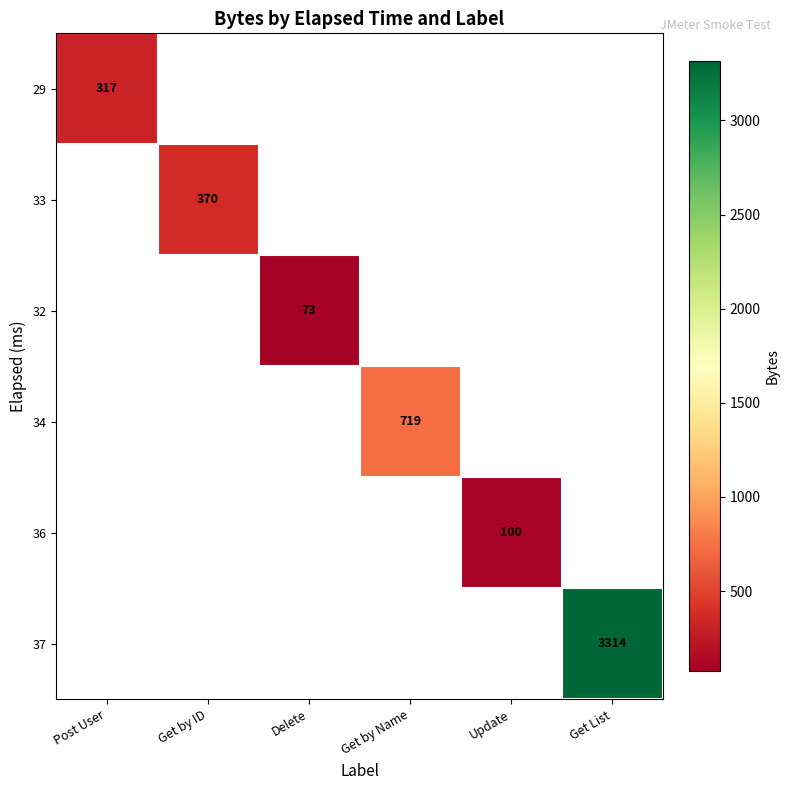

Is the value of 34 at Get List greater than the value of 29 at Update?

No